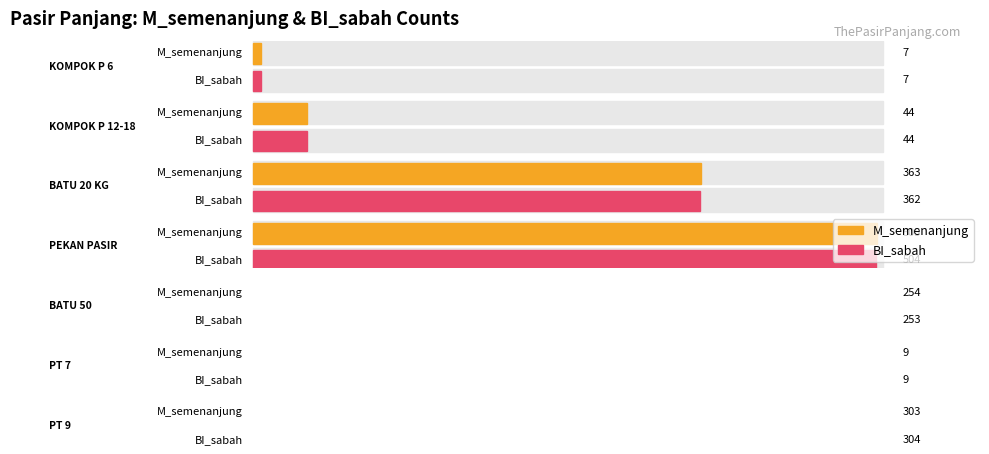

At how many categories does at least one series exceed 446?

1